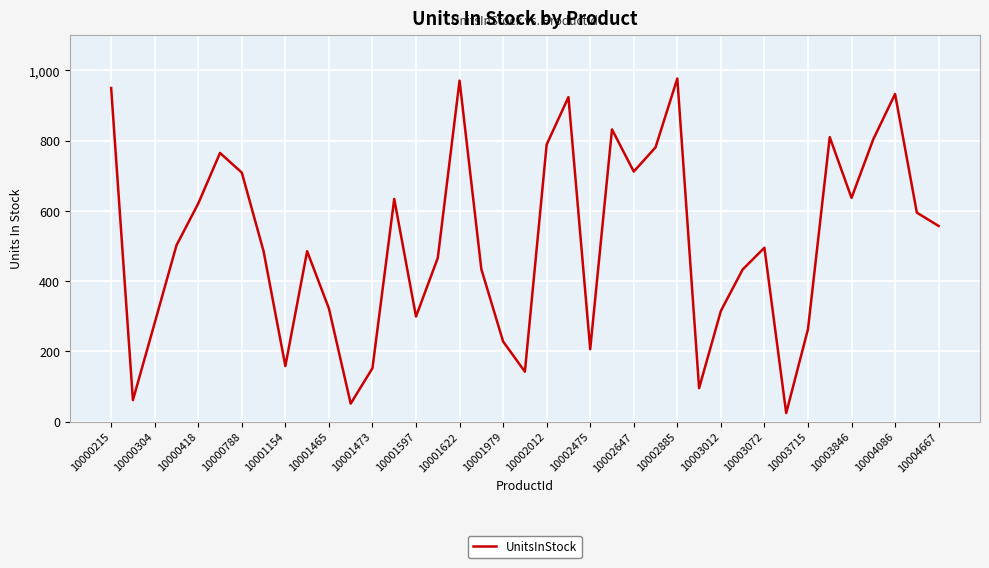

How many lines are shown in the chart?

1